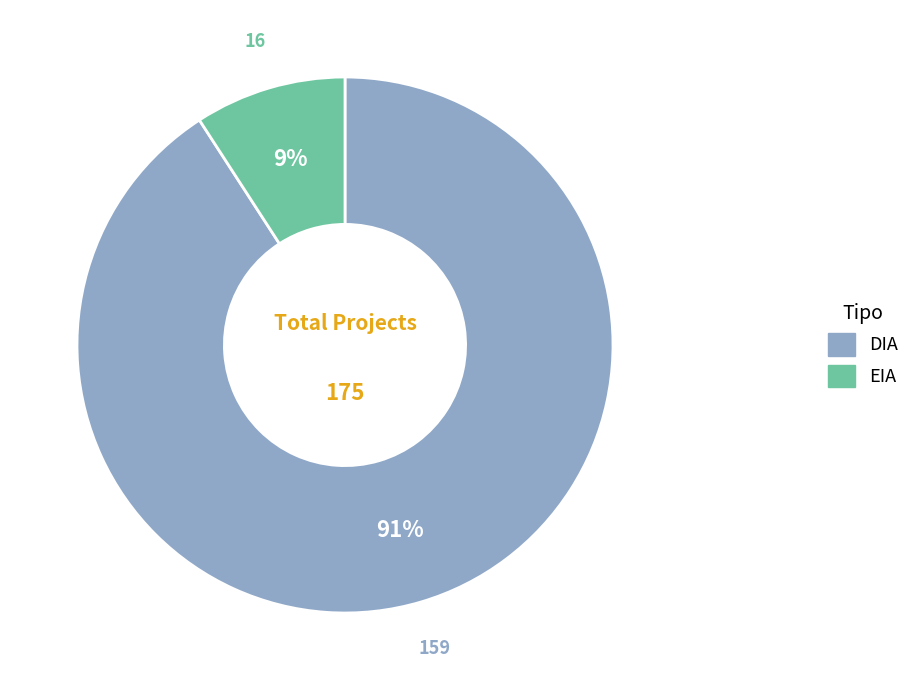

To the nearest percent, what portion does DIA represent?

91%